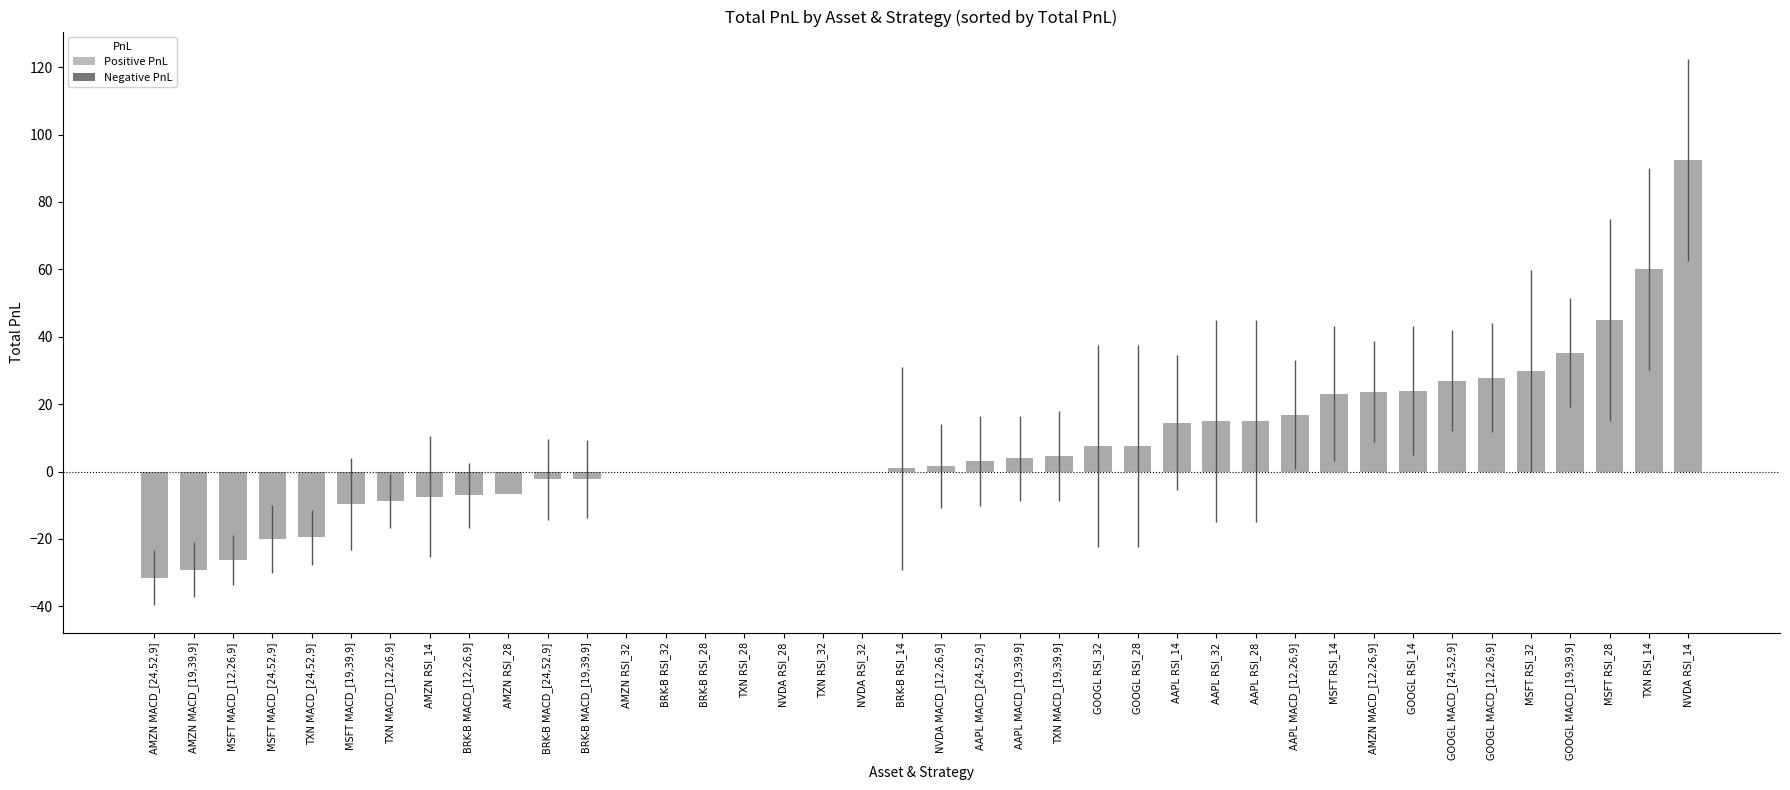

What is the maximum value shown in the chart?

92.5